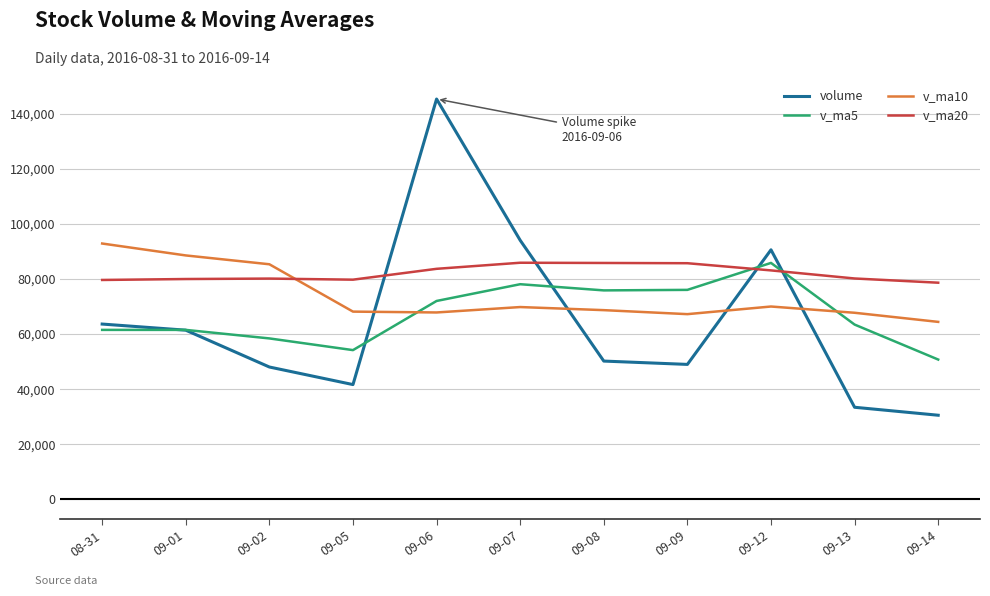

Which label corresponds to the smallest value in the chart?

09-14